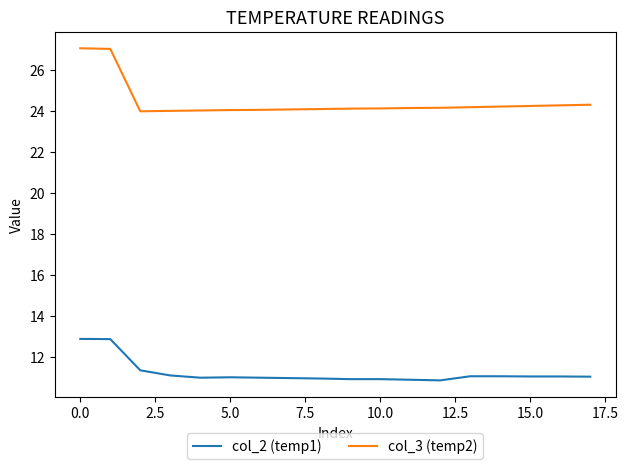

Which series has the largest range (max minus min)?

col_3 (temp2)